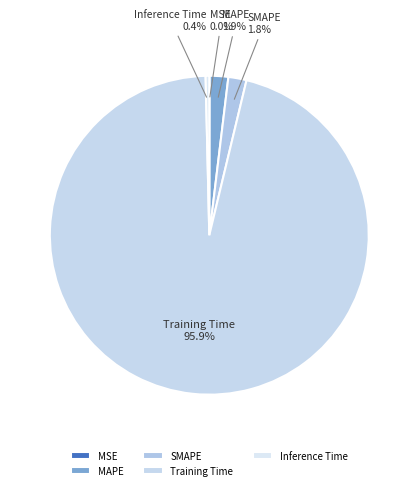

Which category has the biggest portion of the pie?

Training Time